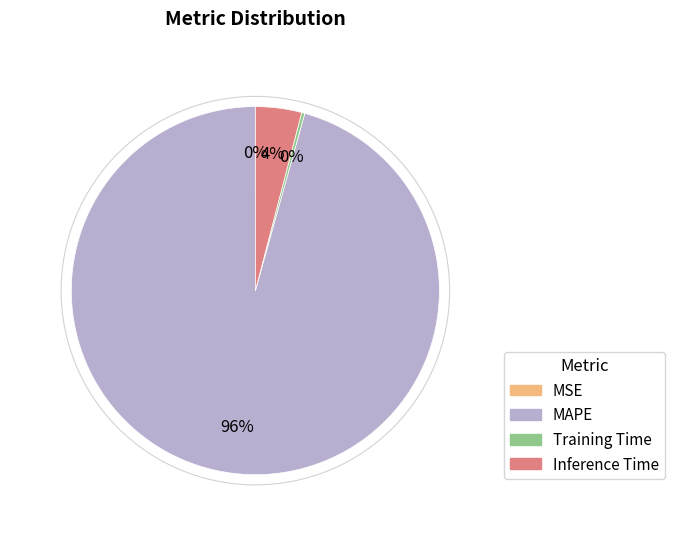

To the nearest percent, what is the difference between the largest and smallest slice percentages?

96%